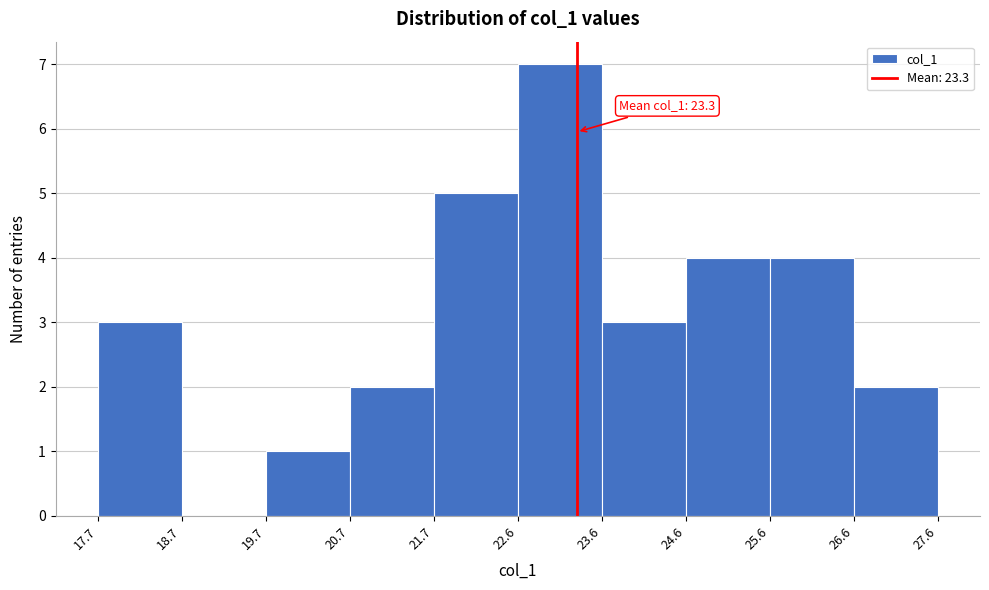

Over which range of the x-axis is the bar tallest?

22.6 to 23.6